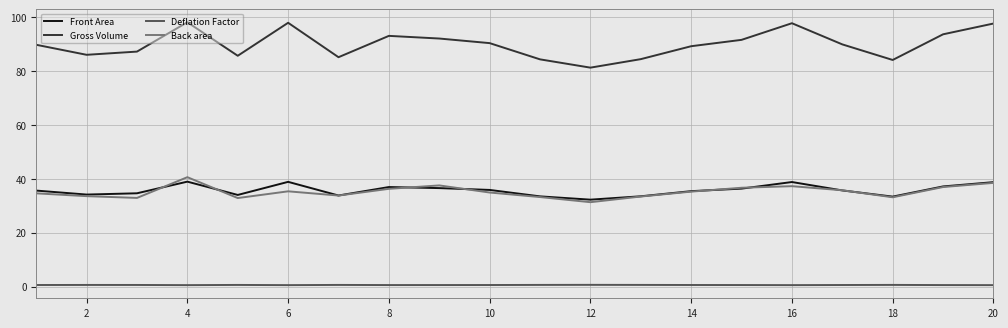

What is the highest value of the Back area series?

40.5